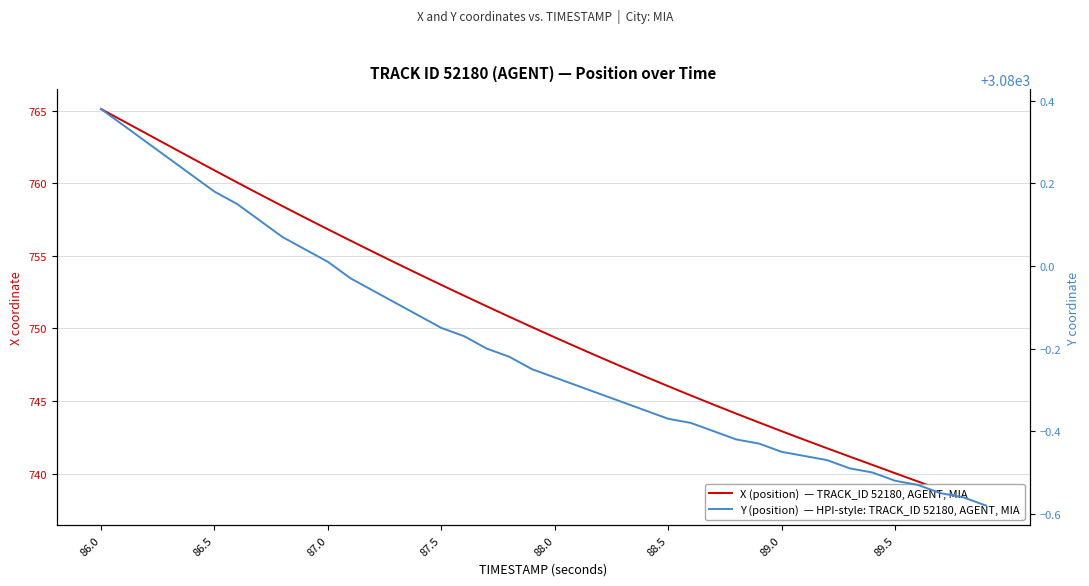

True or false: X (position)  — TRACK_ID 52180, AGENT, MIA and Y (position)  — HPI-style: TRACK_ID 52180, AGENT, MIA intersect in this chart.

False